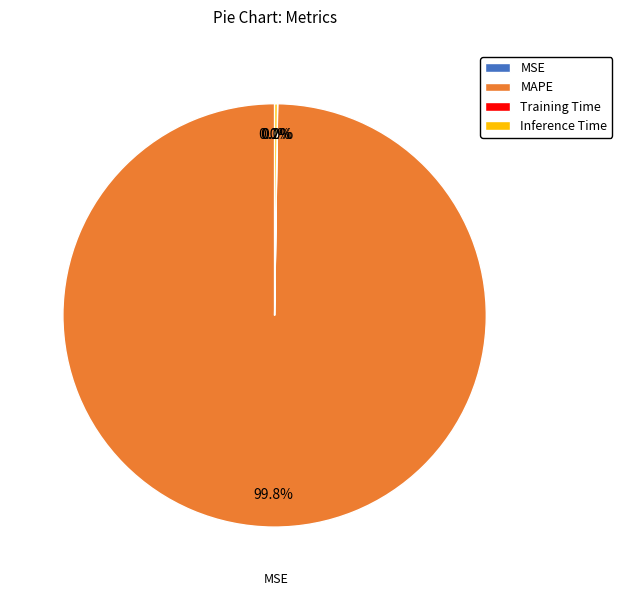

What portion of the pie excludes MAPE?

0.2%